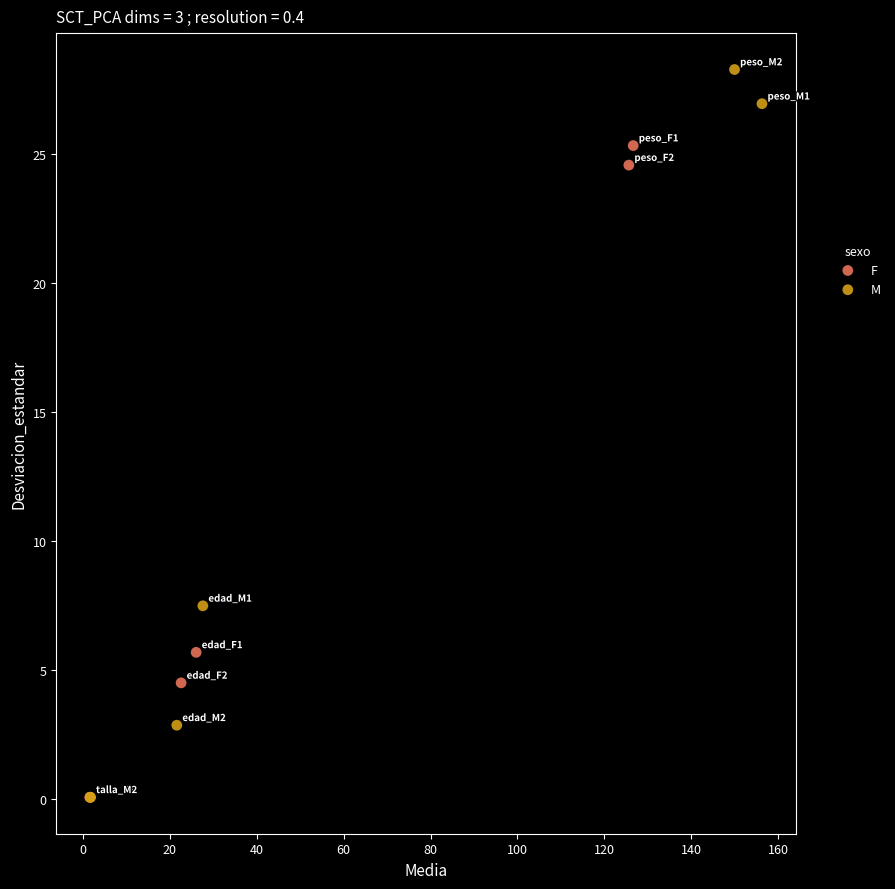

Which series contains the highest Y value?

M